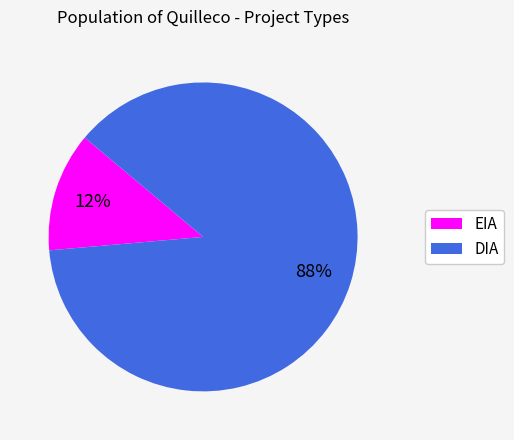

To the nearest percent, what is the combined percentage of EIA and DIA?

100%